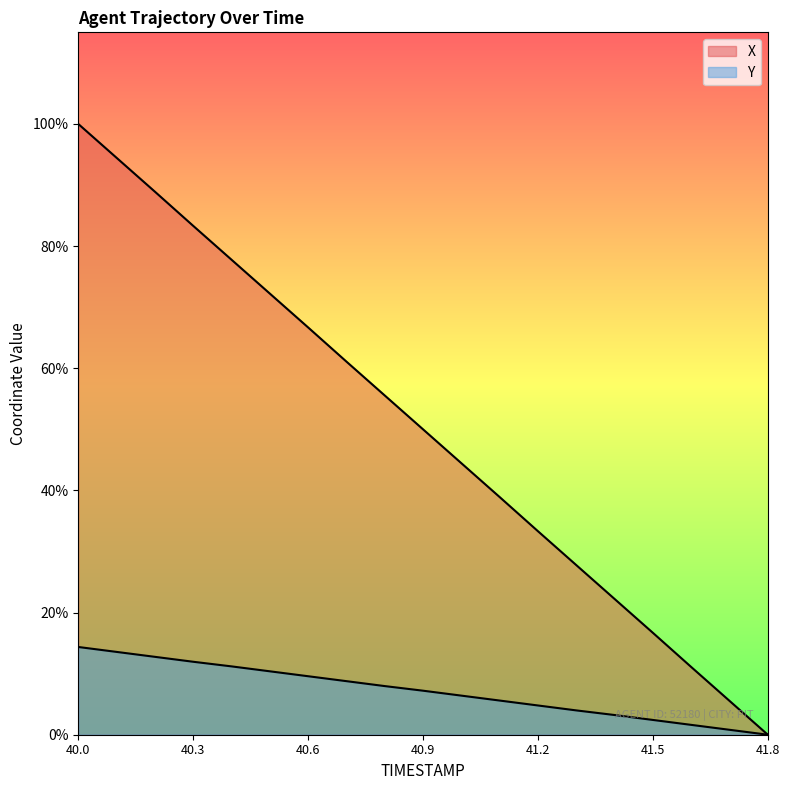

Reading left to right, extract all data points from this chart.

X: 40.0=19.8	40.1=18.7	40.2=17.6	40.3=16.5	40.4=15.4	40.5=14.3	40.6=13.2	40.7=12.1	40.8=11.0	40.9=9.9	41.0=8.8	41.1=7.7	41.2=6.6	41.3=5.5	41.4=4.4	41.5=3.3	41.6=2.2	41.7=1.1	41.8=0.0
Y: 40.0=2.8	40.1=2.7	40.2=2.5	40.3=2.4	40.4=2.2	40.5=2.1	40.6=1.9	40.7=1.7	40.8=1.6	40.9=1.4	41.0=1.3	41.1=1.1	41.2=0.9	41.3=0.8	41.4=0.6	41.5=0.5	41.6=0.3	41.7=0.2	41.8=0.0